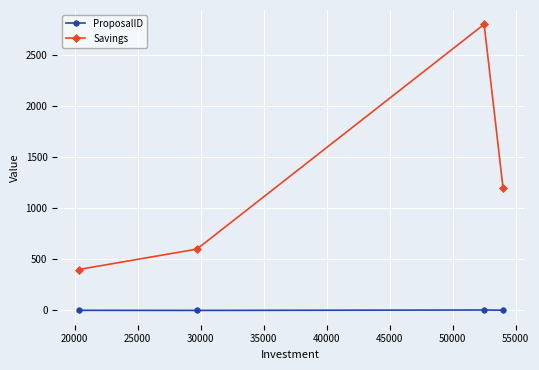

Which series has the largest total across all categories?

Savings